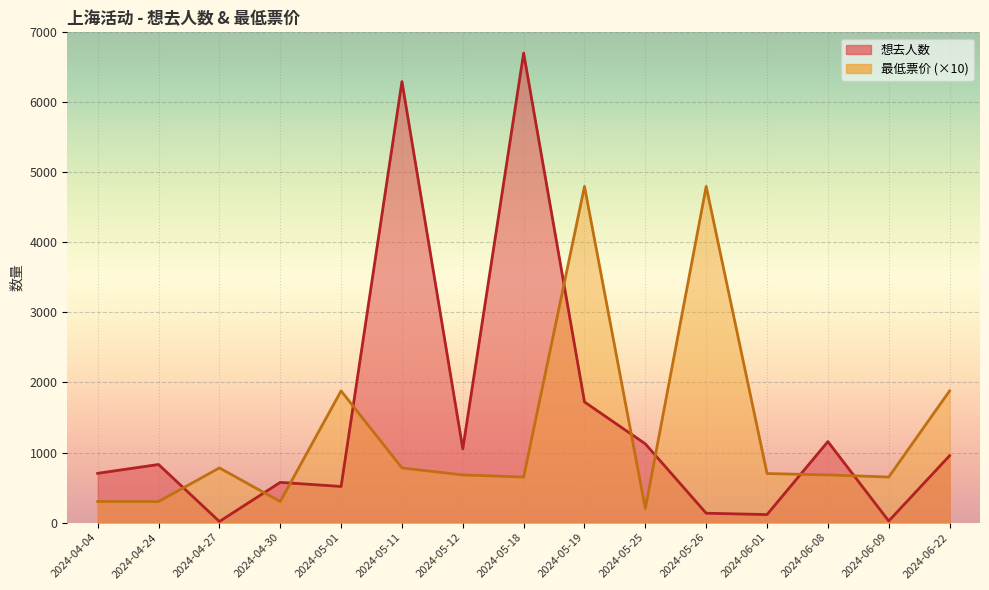

True or false: 最低票价 has more than 1 interior local peaks.

True